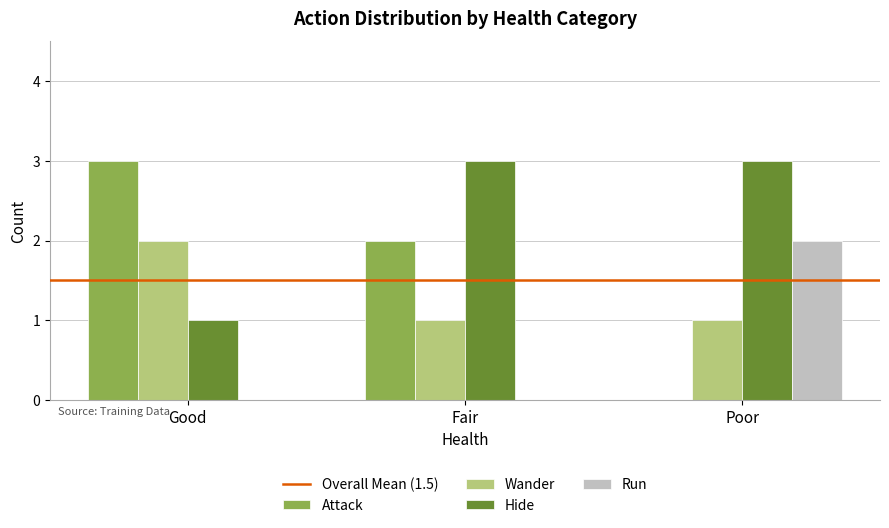

The Wander series shows 2 at Poor. True or false?

False